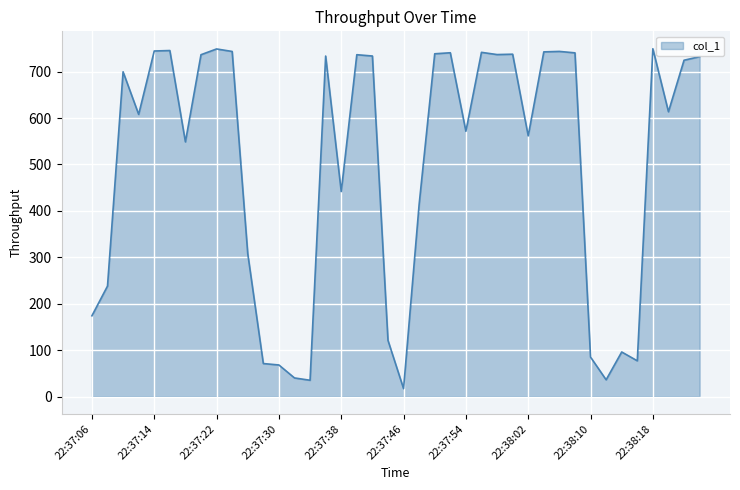

What is the smallest value displayed?

17.0